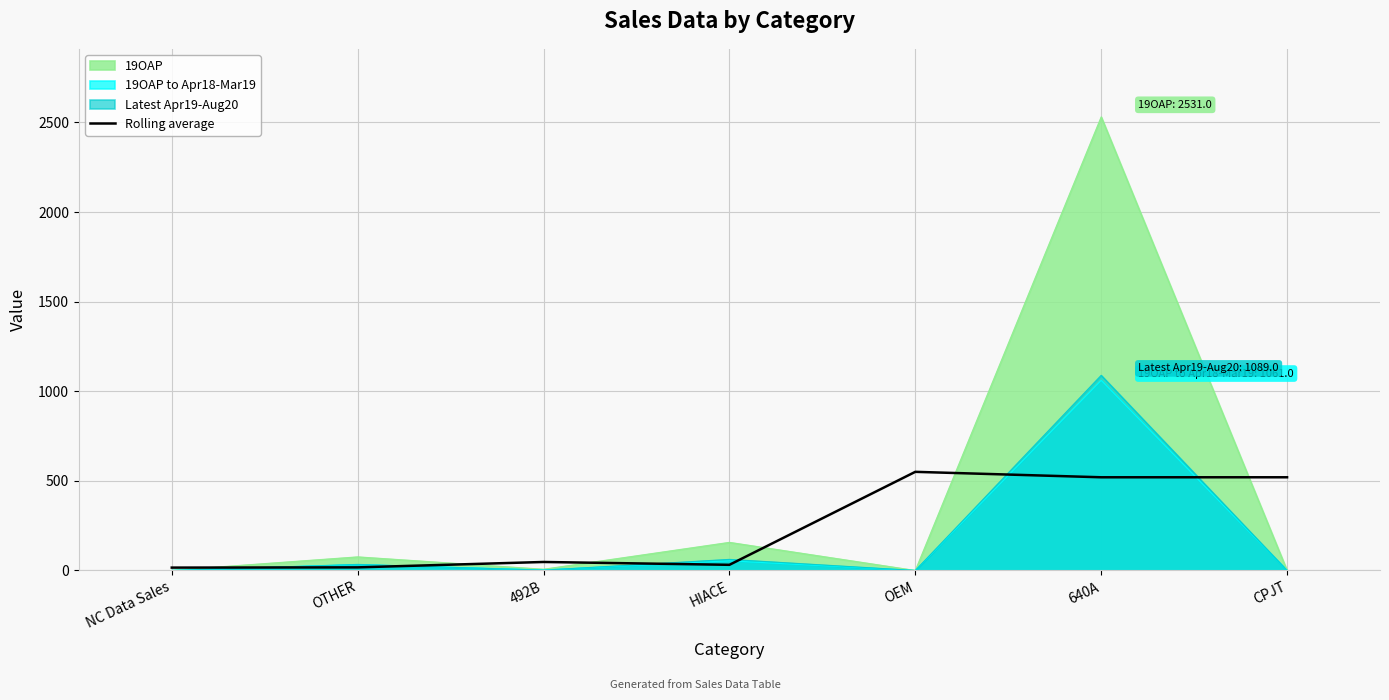

Reading left to right, list all the values displayed in this chart.

16.1	17.4	47.6	31.7	550.5	520.1	520.1